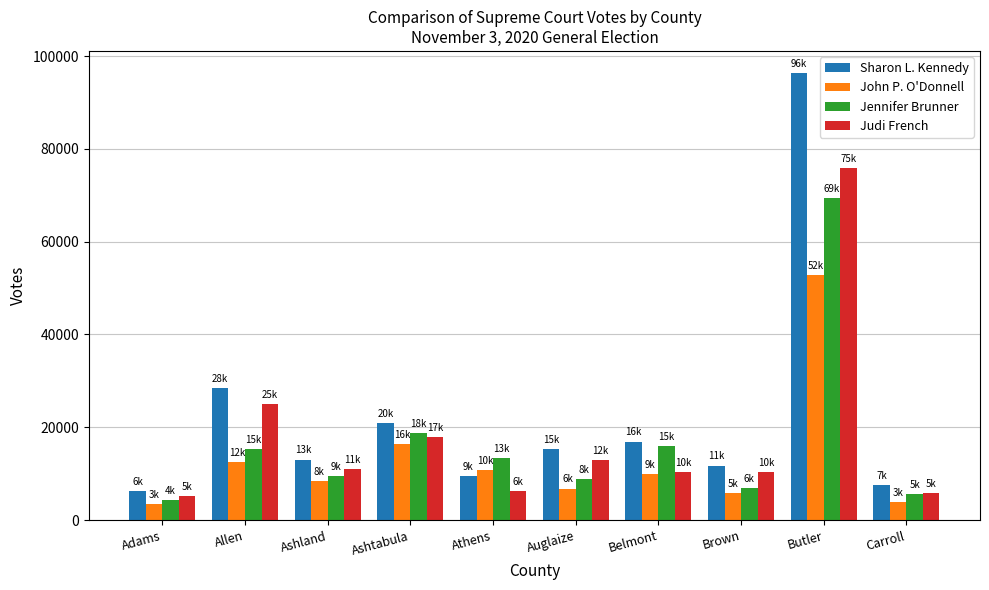

What is the label of the 8th bar from the left?

Brown